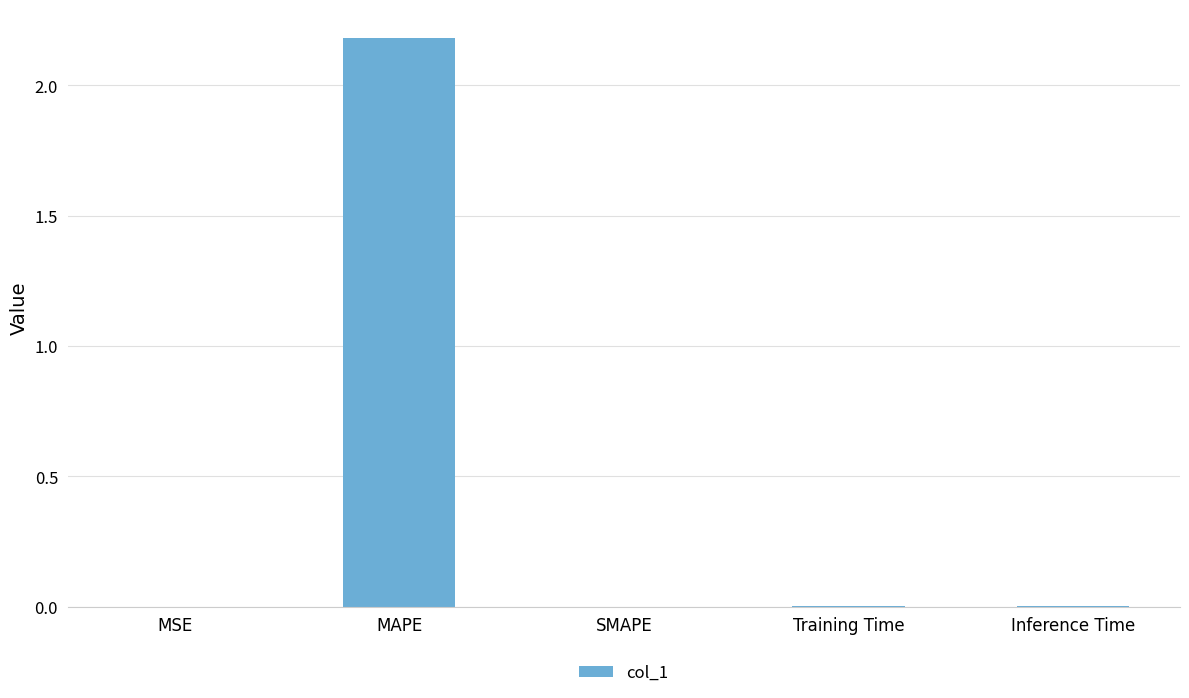

Is it true that the value at SMAPE is 0.0?

True